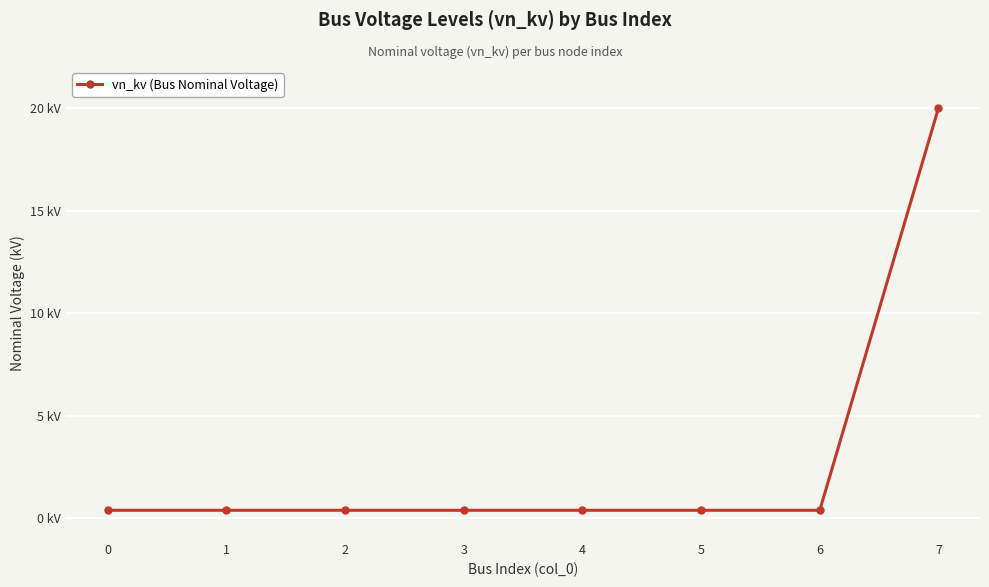

Does the chart have visible grid lines?

Yes